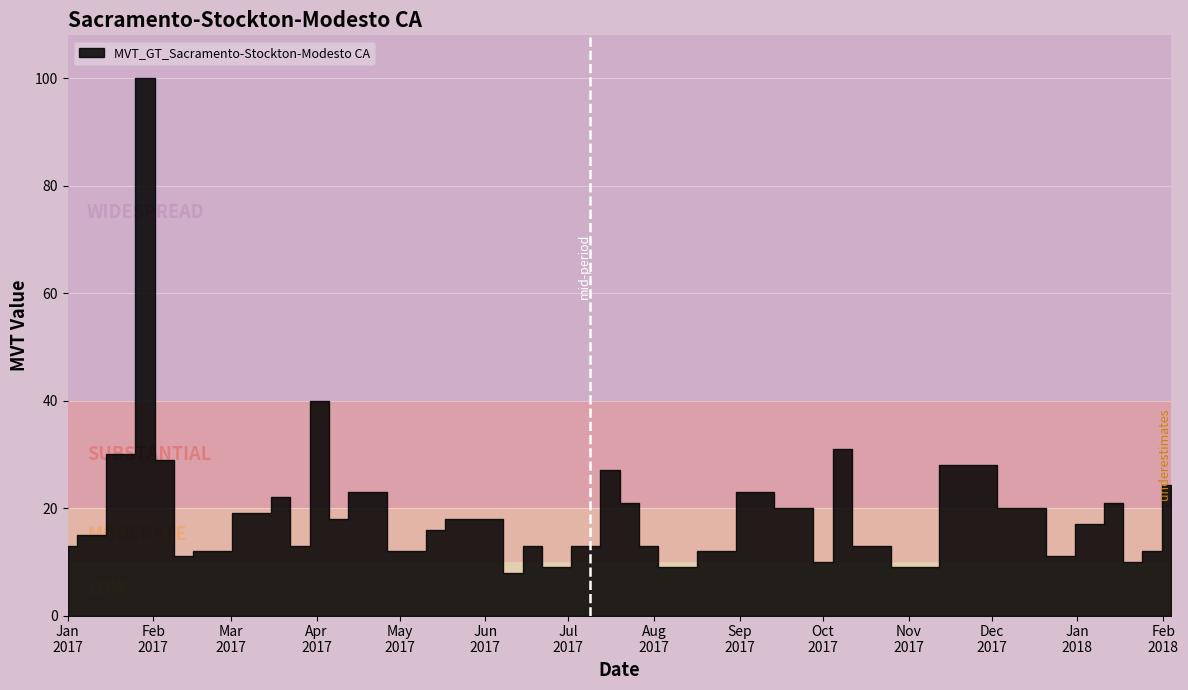

Reading left to right, what are all the values shown in this chart?

13.0	15.0	30.0	100.0	29.0	11.0	12.0	19.0	22.0	13.0	40.0	18.0	23.0	12.0	16.0	18.0	18.0	8.0	13.0	9.0	13.0	27.0	21.0	13.0	9.0	12.0	23.0	20.0	10.0	31.0	13.0	9.0	28.0	20.0	11.0	17.0	21.0	10.0	12.0	24.2